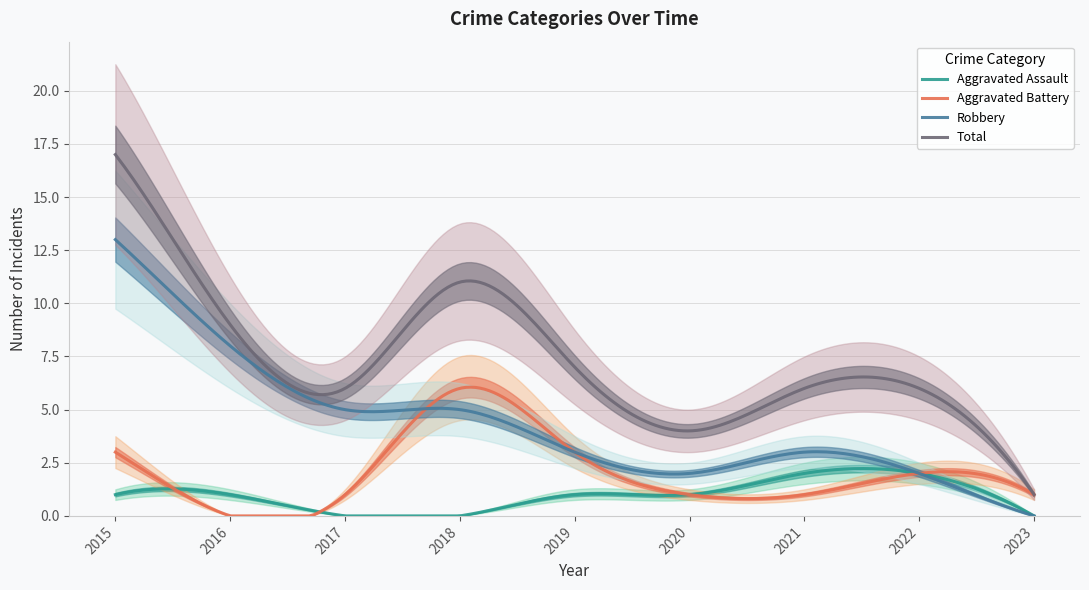

What is the sum of the Robbery values at 2018 and 2017?

10